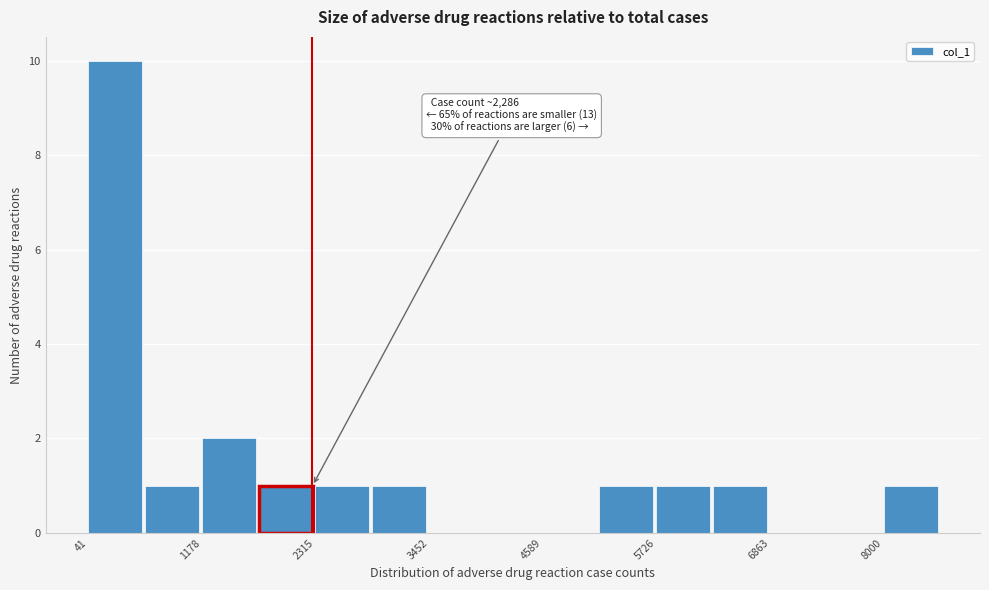

Around what value on the x-axis is the tallest bar? Give the approximate position of its centre, as read against the axis.

400